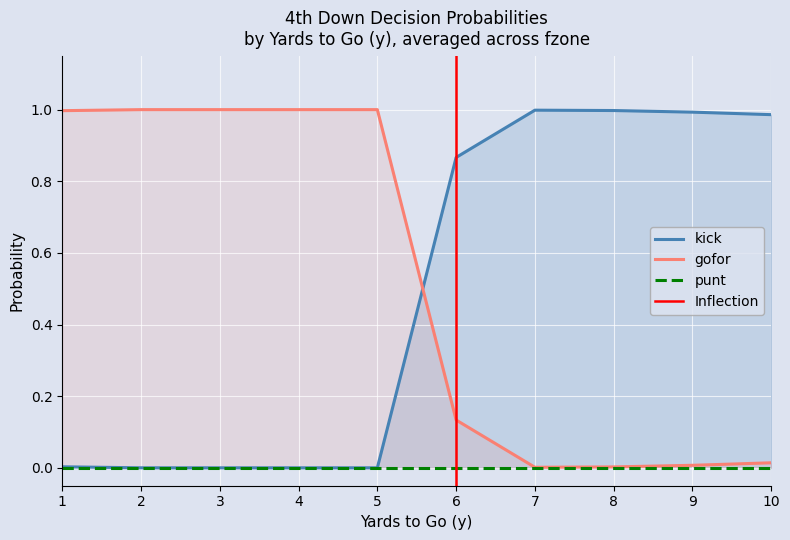

True or false: kick and punt intersect in this chart.

False